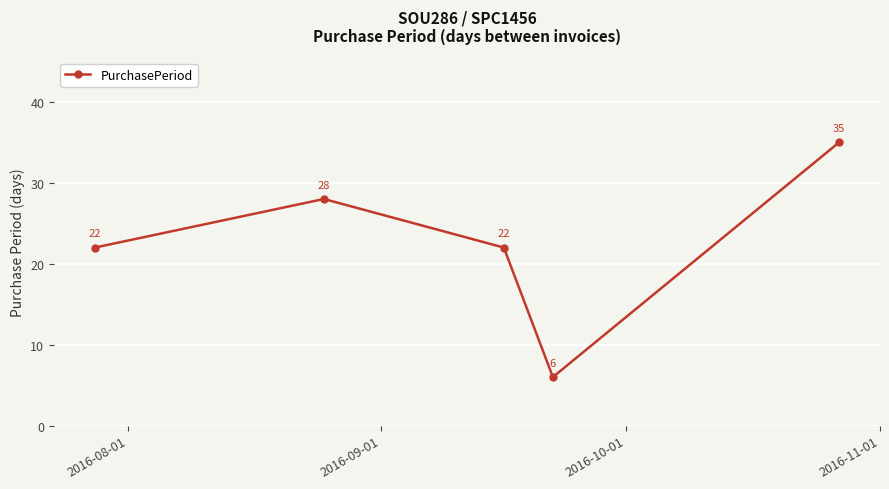

What is the smallest value displayed?

6